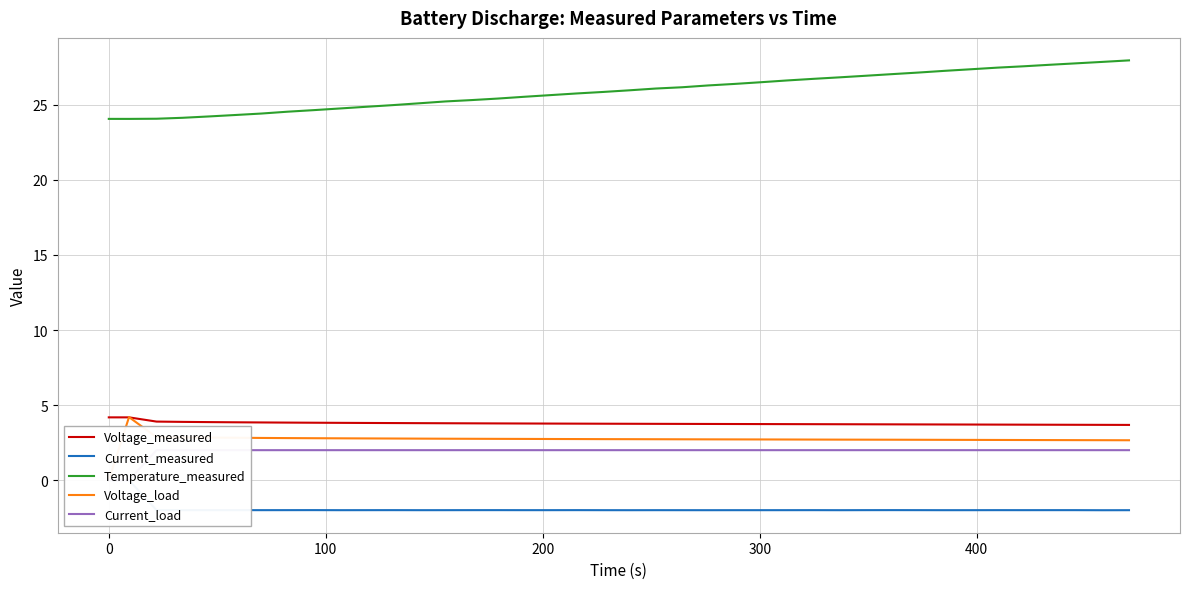

True or false: Current_load and Temperature_measured cross at least once.

False